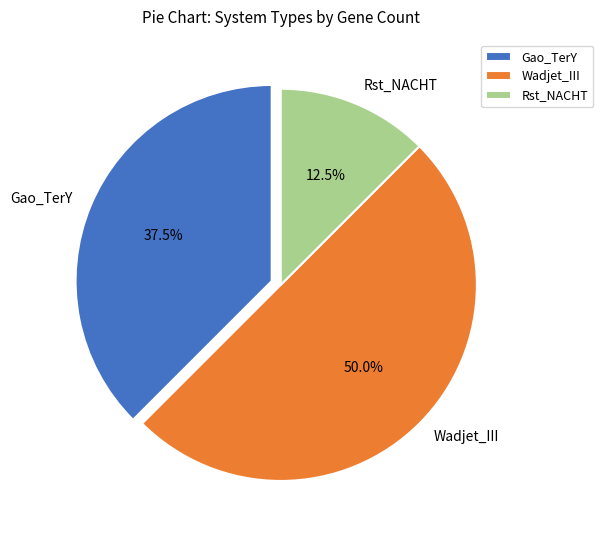

Between Gao_TerY and Wadjet_III, which is larger?

Wadjet_III